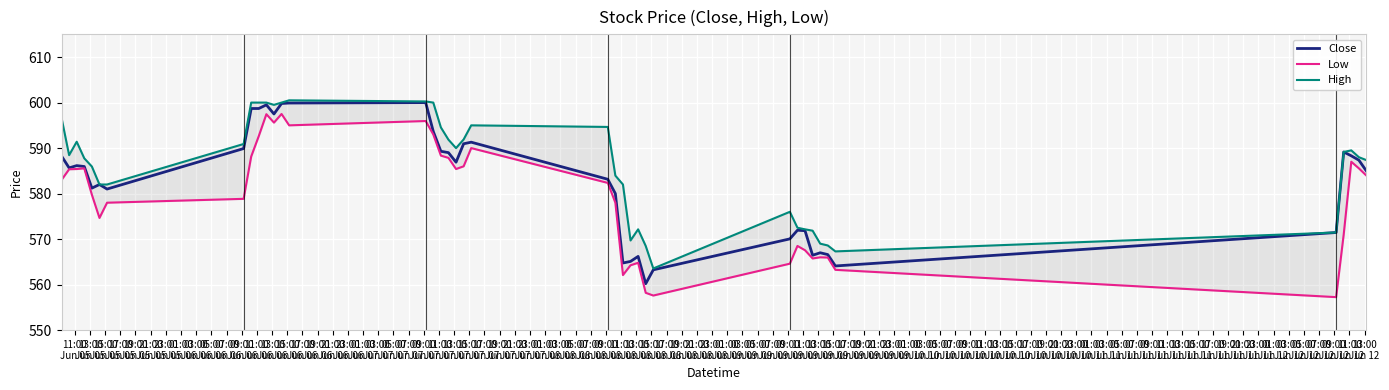

What is the lowest value of the Close series?

560.2